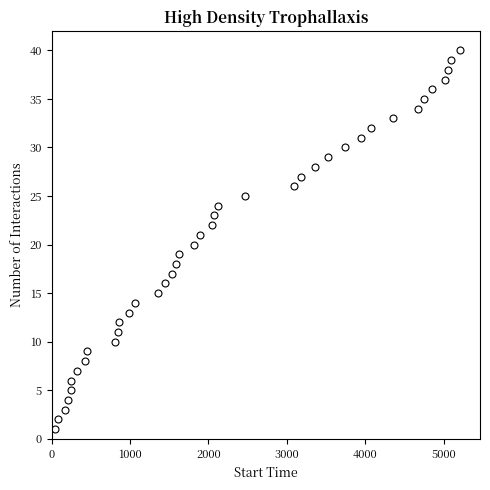

What is the range of Y values (max minus min)?

39